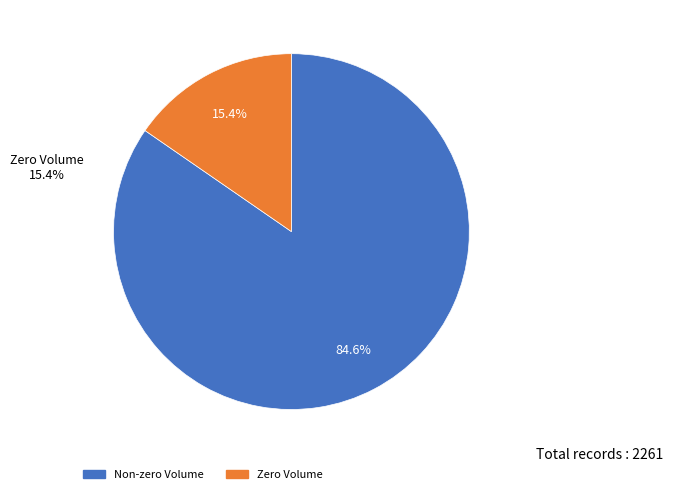

Does any single category account for the majority?

Yes